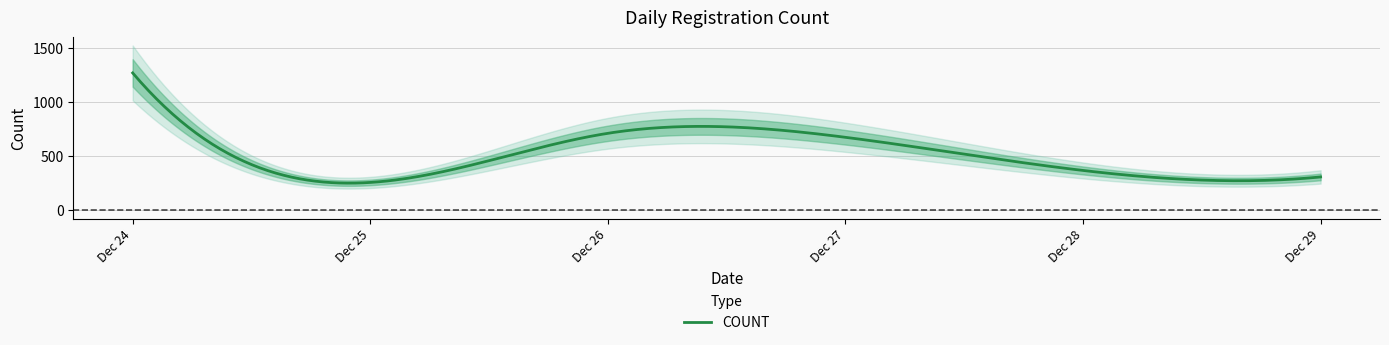

What is the maximum value shown in the chart?

1272